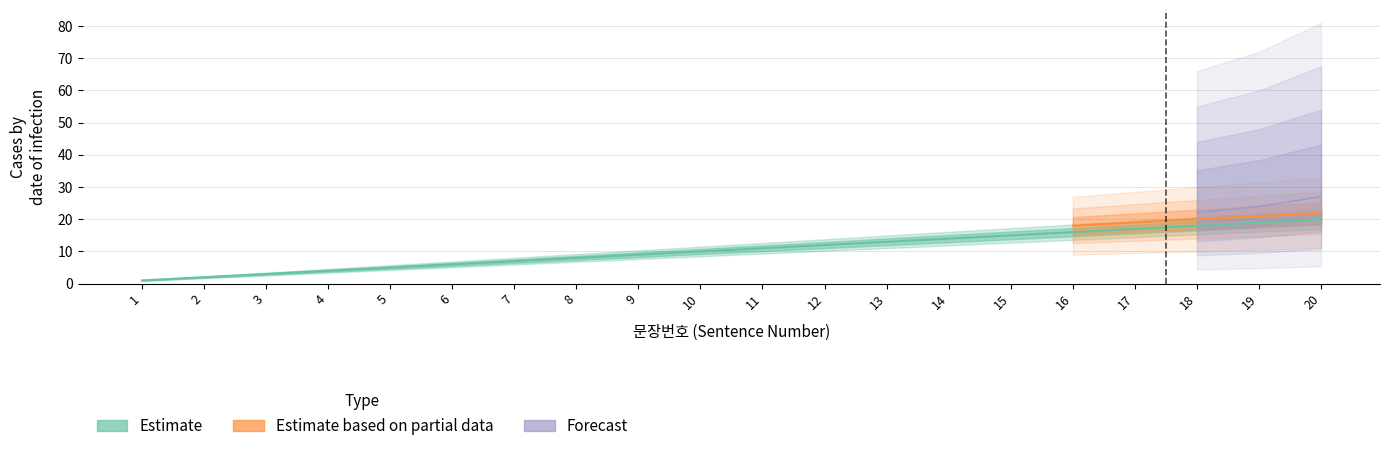

Reading right to left, transcribe all the data shown in this chart.

Estimate: 20=20	19=19	18=18	17=17	16=16	15=15	14=14	13=13	12=12	11=11	10=10	9=9	8=8	7=7	6=6	5=5	4=4	3=3	2=2	1=1
Estimate based on partial data: 20=22	19=21	18=20	17=19	16=18	15=0	14=0	13=0	12=0	11=0	10=0	9=0	8=0	7=0	6=0	5=0	4=0	3=0	2=0	1=0
Forecast: 20=27	19=24	18=22	17=0	16=0	15=0	14=0	13=0	12=0	11=0	10=0	9=0	8=0	7=0	6=0	5=0	4=0	3=0	2=0	1=0